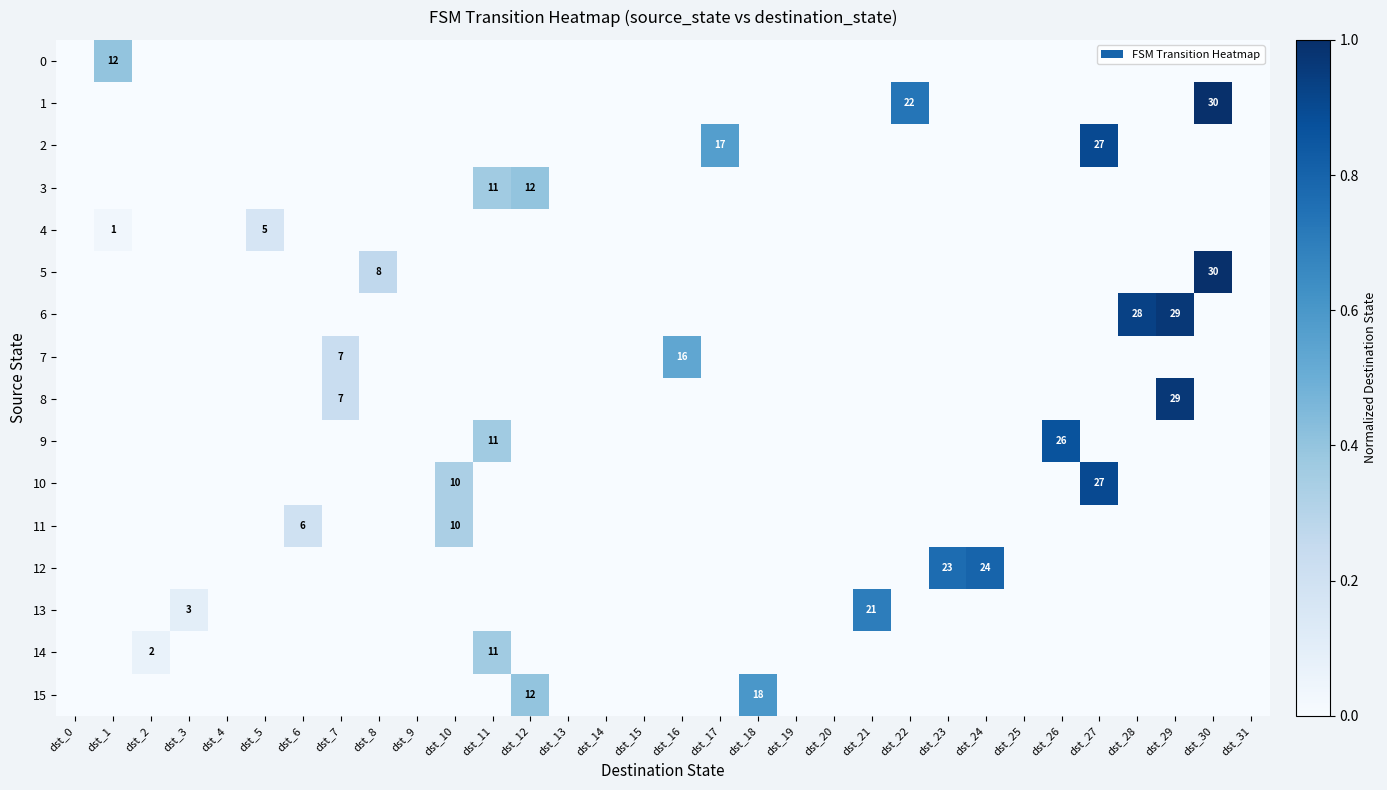

What is the difference between the highest and lowest values at dst_3?

0.1